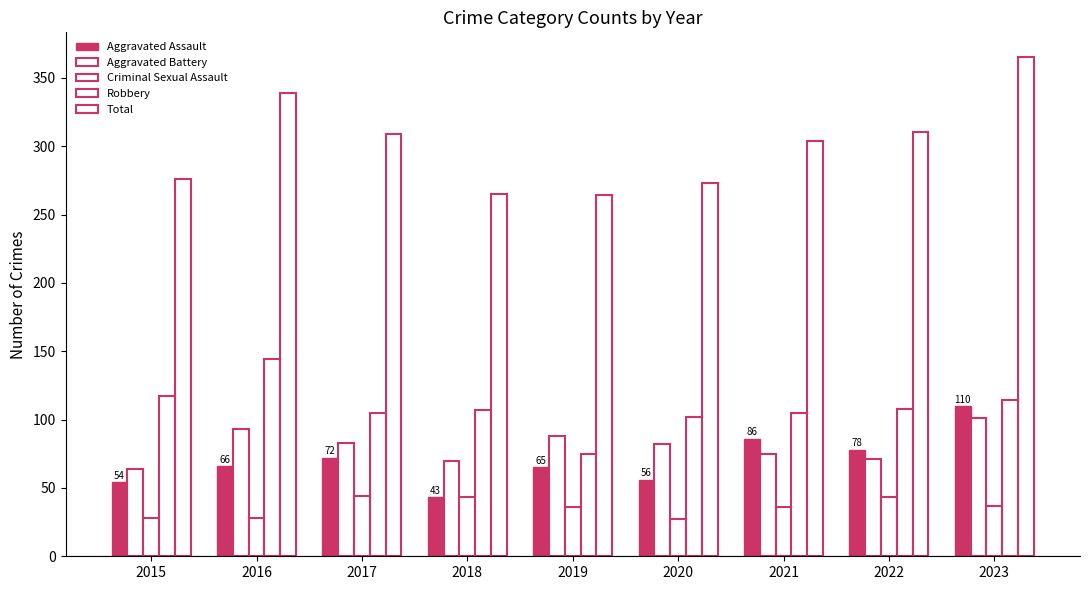

Is the value of Aggravated Assault at 2018 greater than the value of Criminal Sexual Assault at 2019?

Yes